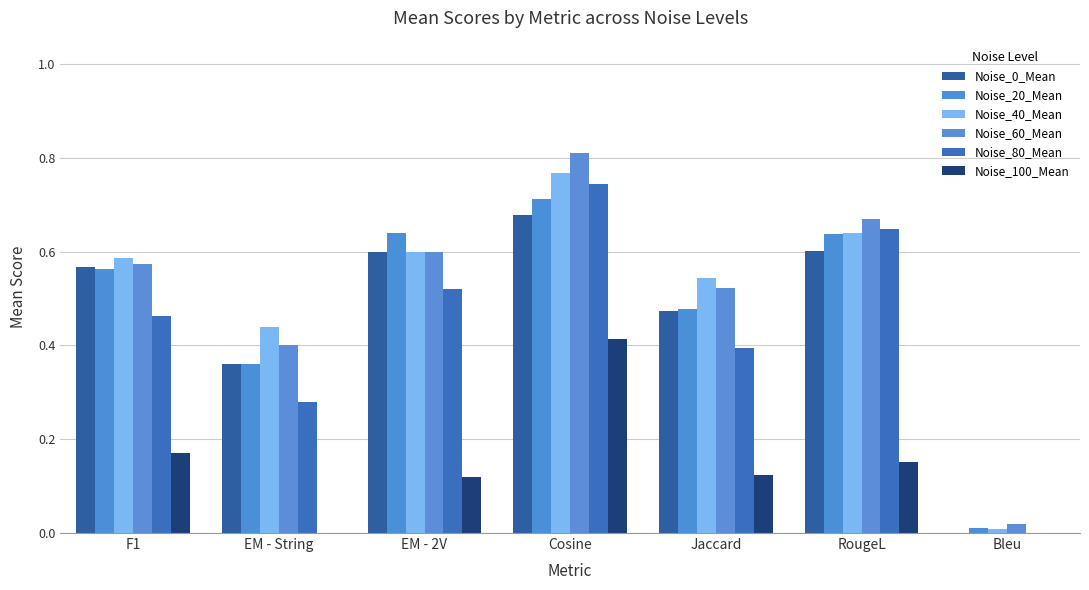

Are the bars grouped side by side (vs. stacked)?

Yes